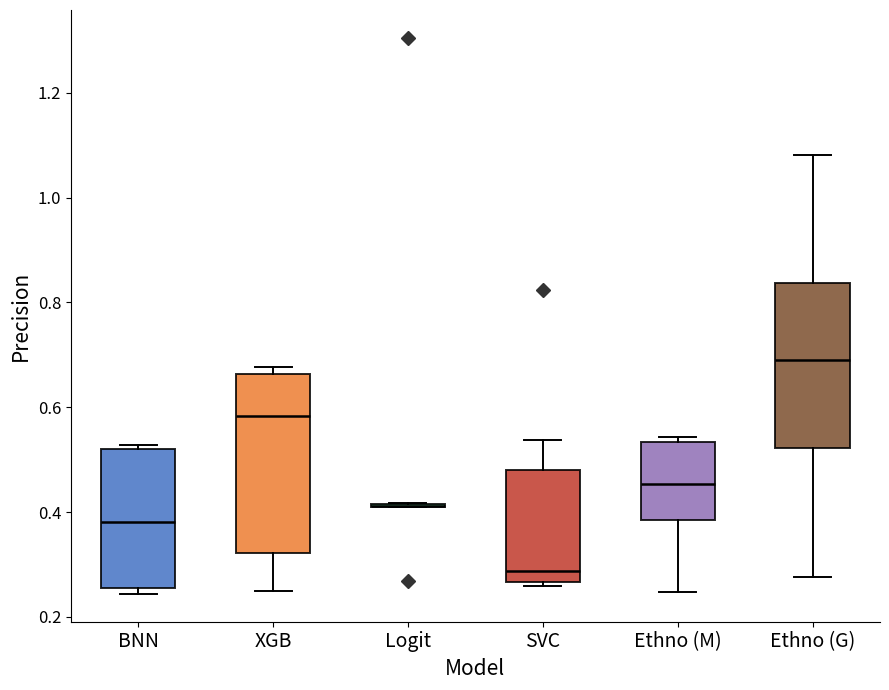

Reading left to right, read every box against the y-axis: the position of its median line, the range the box covers, and the ends of its whiskers. The values are not printed on the chart, so give them approximately, as read against the axis.

BNN: median 0.38, box 0.26 to 0.52, whiskers 0.24 to 0.52 (just above the box's upper edge)
XGB: median 0.58, box 0.32 to 0.66, whiskers 0.24 to 0.68
Logit: box collapsed to a line at 0.42, whiskers 0.40 to 0.42
SVC: median 0.28, box 0.26 to 0.48, whiskers 0.26 (just below the box's lower edge) to 0.54
Ethno (M): median 0.46, box 0.38 to 0.54, whiskers 0.24 to 0.54 (just above the box's upper edge)
Ethno (G): median 0.70, box 0.52 to 0.84, whiskers 0.28 to 1.08